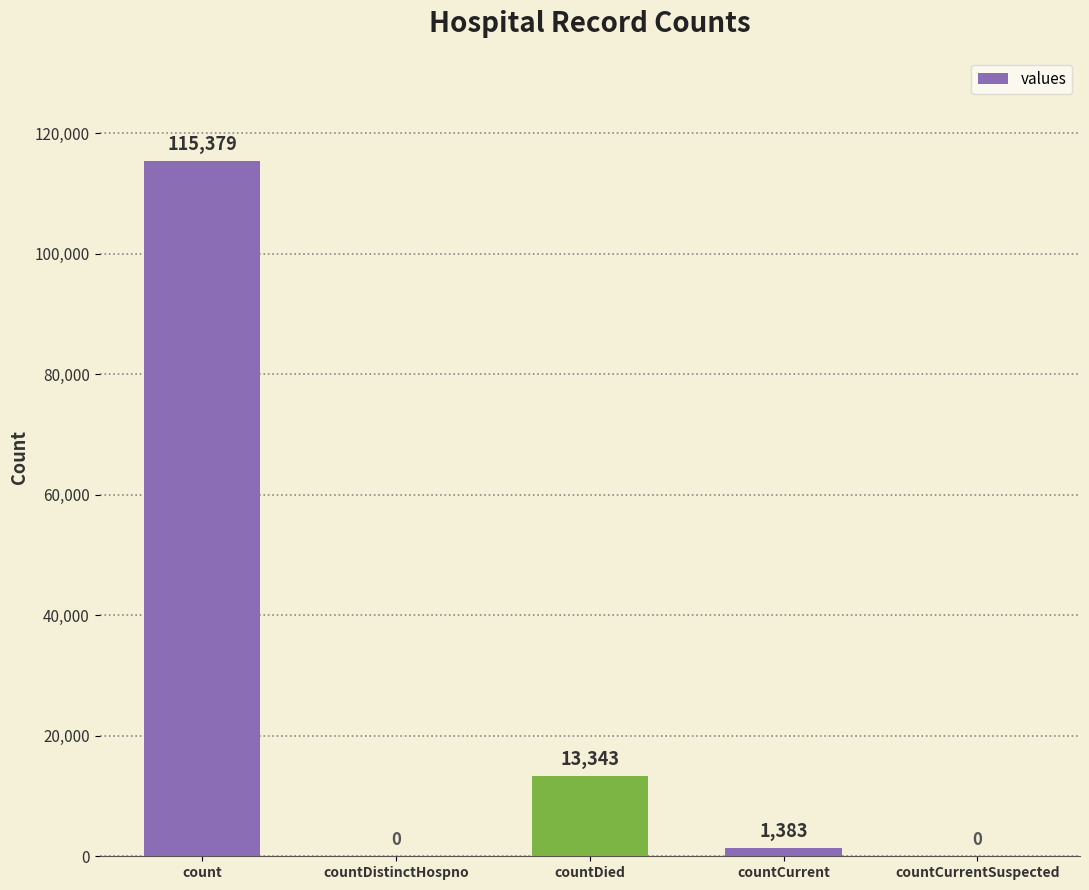

What is the greatest value displayed?

115379